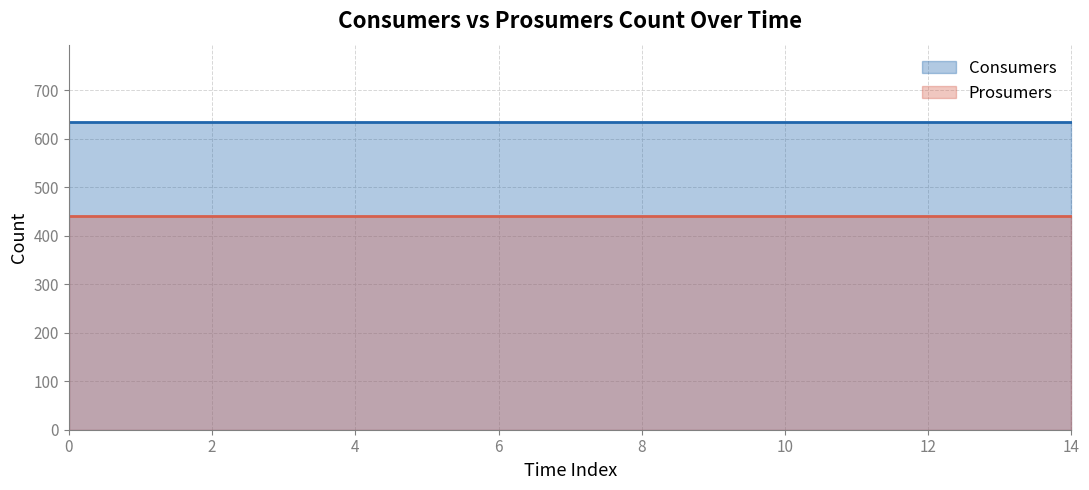

What is the difference between the highest and lowest values at 8?

195